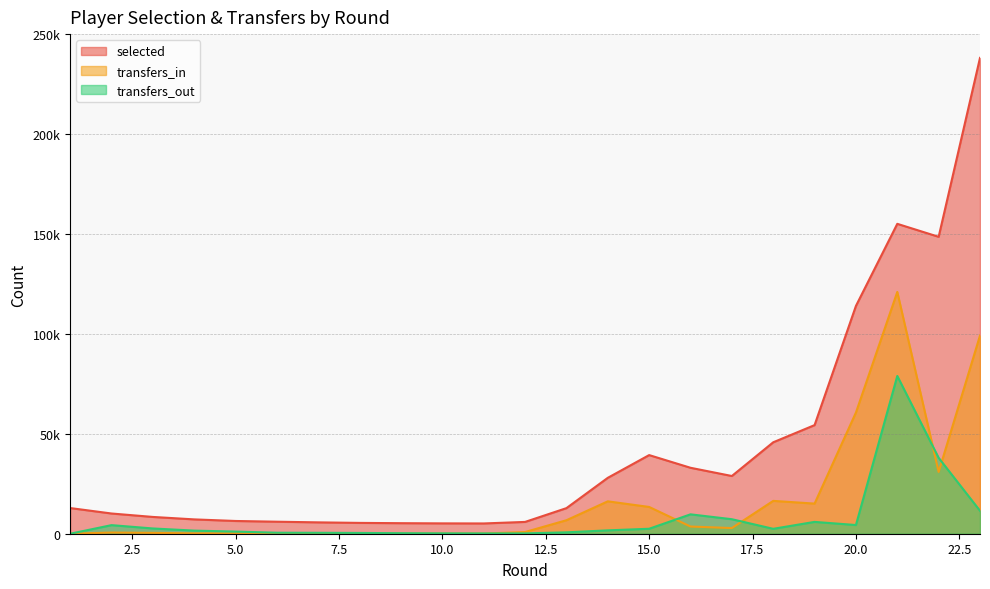

At which category is the sum across all series the highest?

21